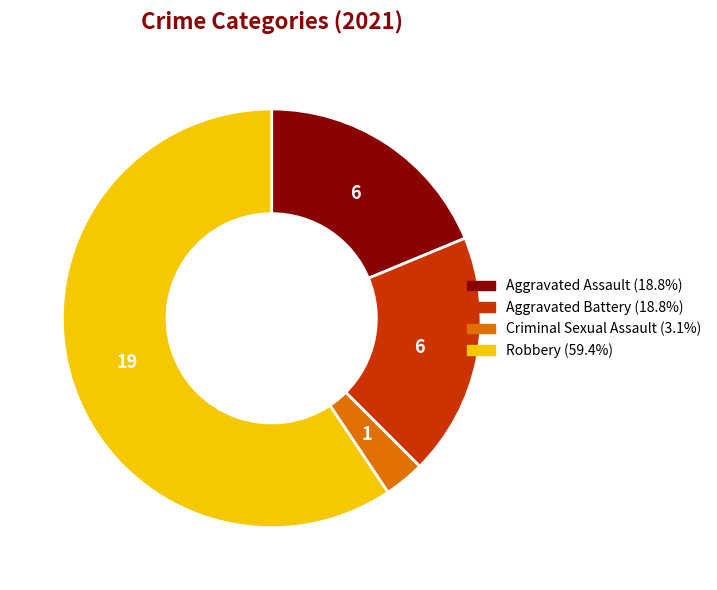

Does any single category account for the majority?

Yes